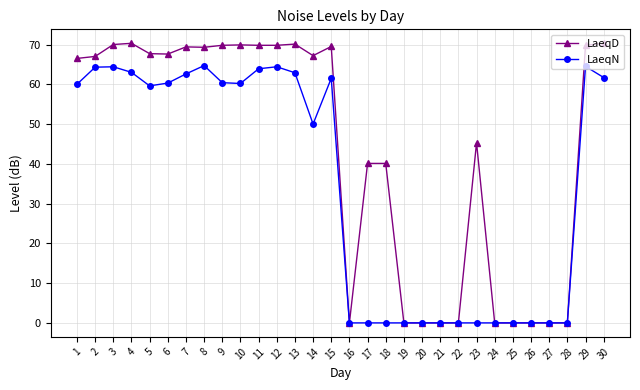

What is the spread (max minus min) of values at 2?

2.7